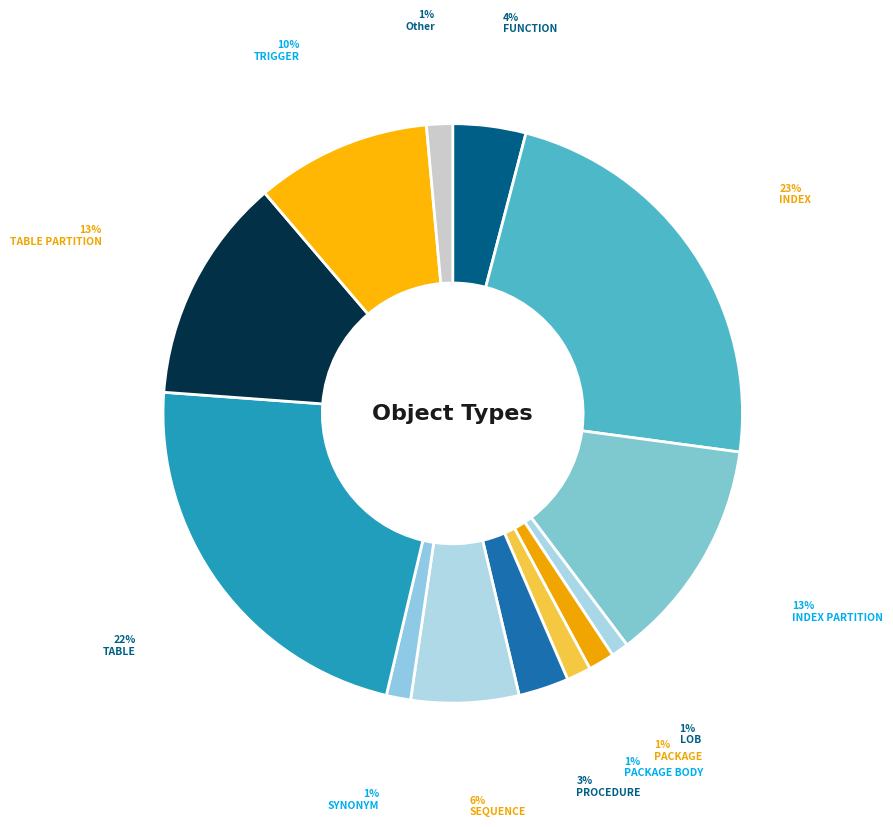

To the nearest percent, what portion does PACKAGE BODY represent?

1%